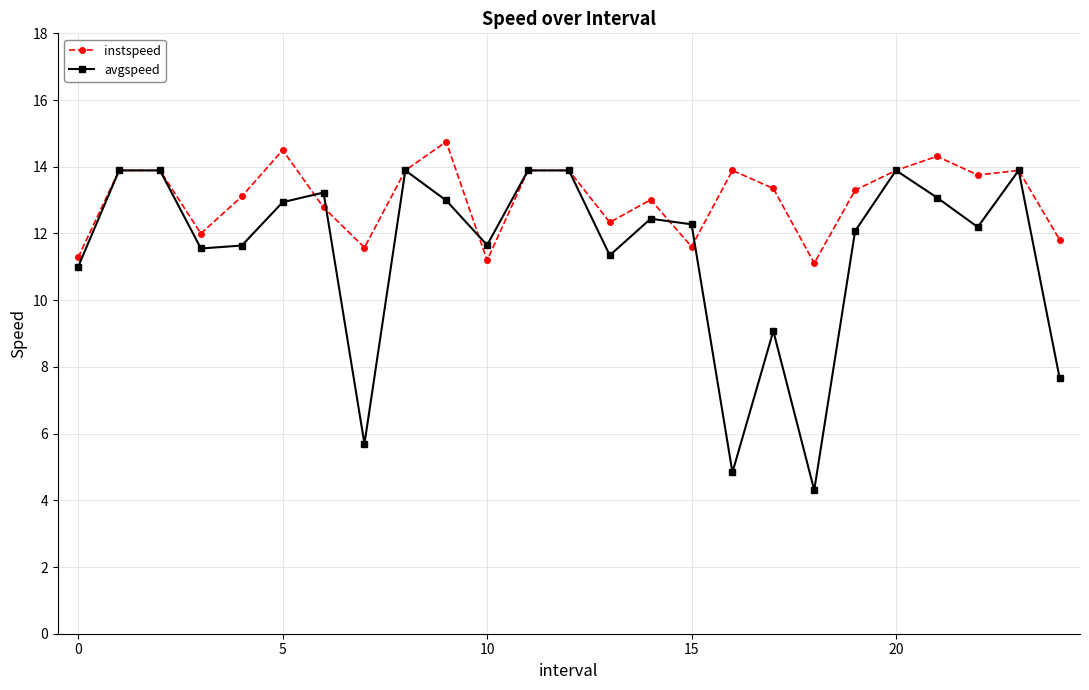

Rank the series by their average value, from highest to lowest.

instspeed, avgspeed